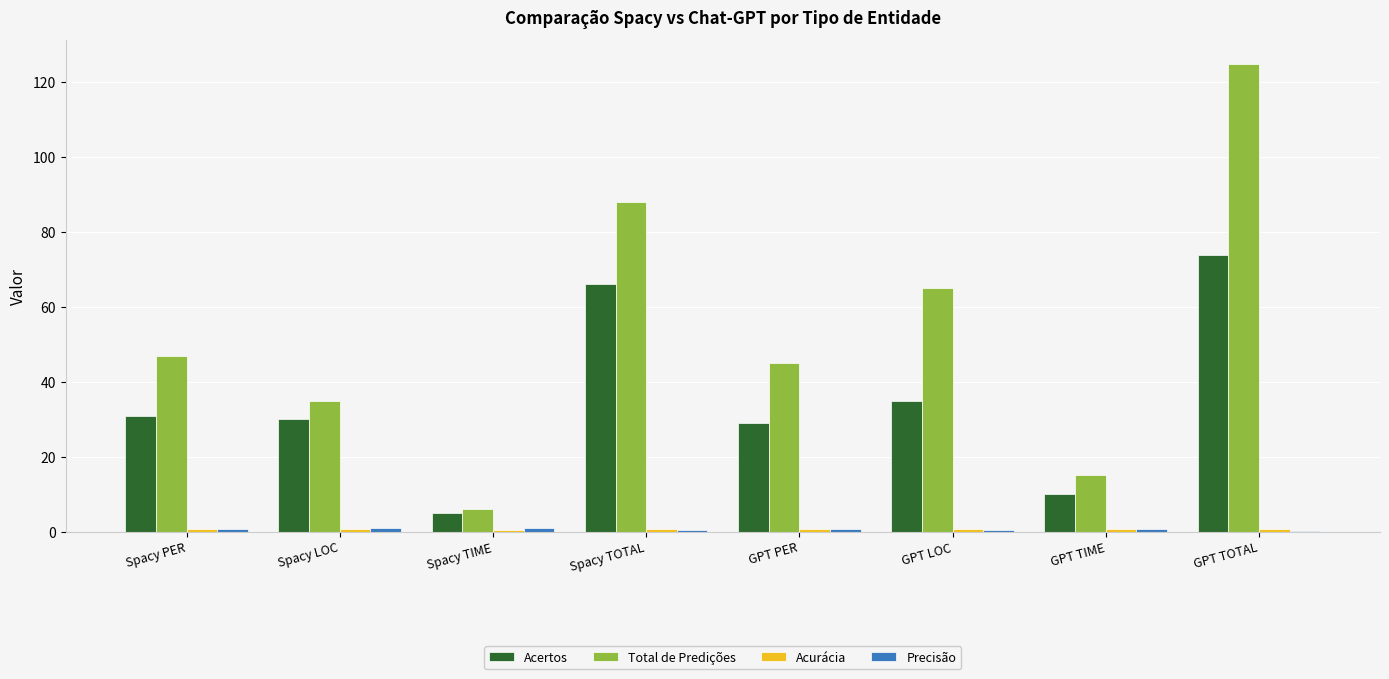

Which series has the largest total across all categories?

Total de Predições